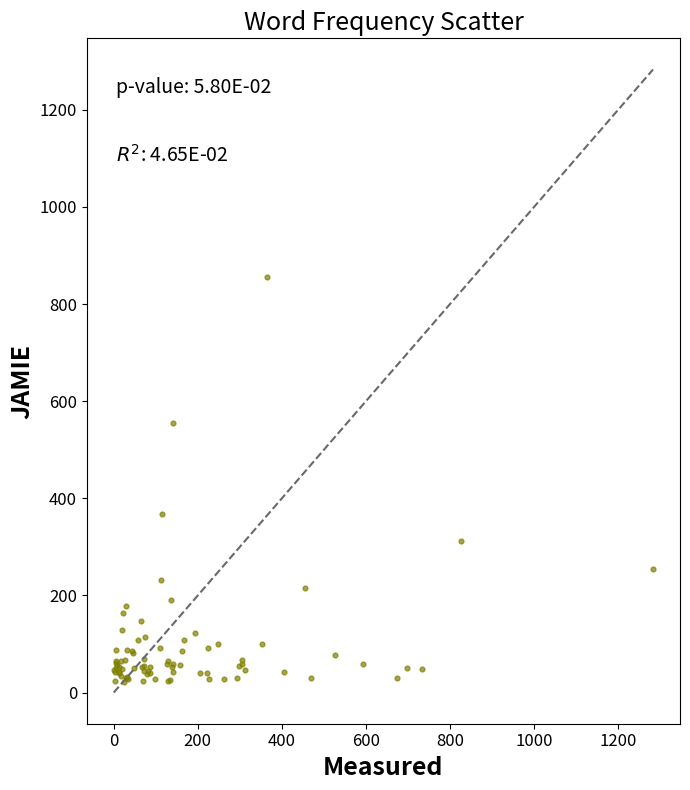

What Y value in the scatter plot is closest to 439?

367